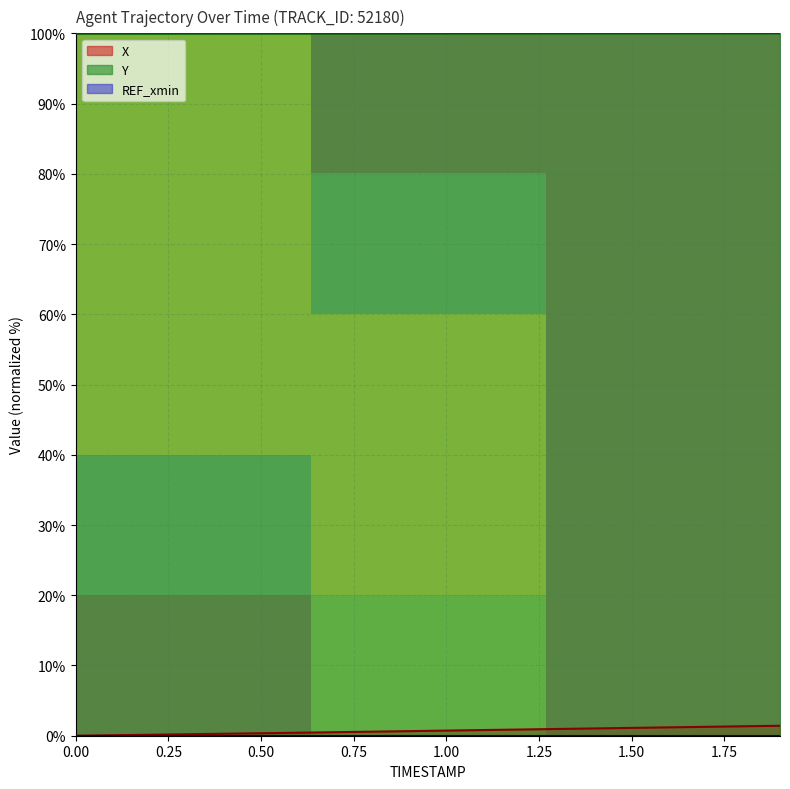

True or false: Y and X intersect in this chart.

False